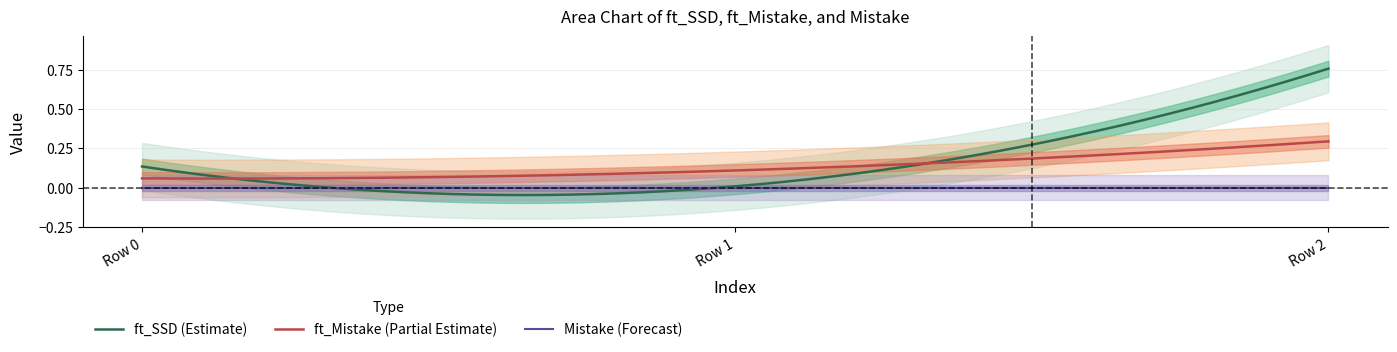

Between 0 and 1, which series saw the biggest shift?

ft_SSD